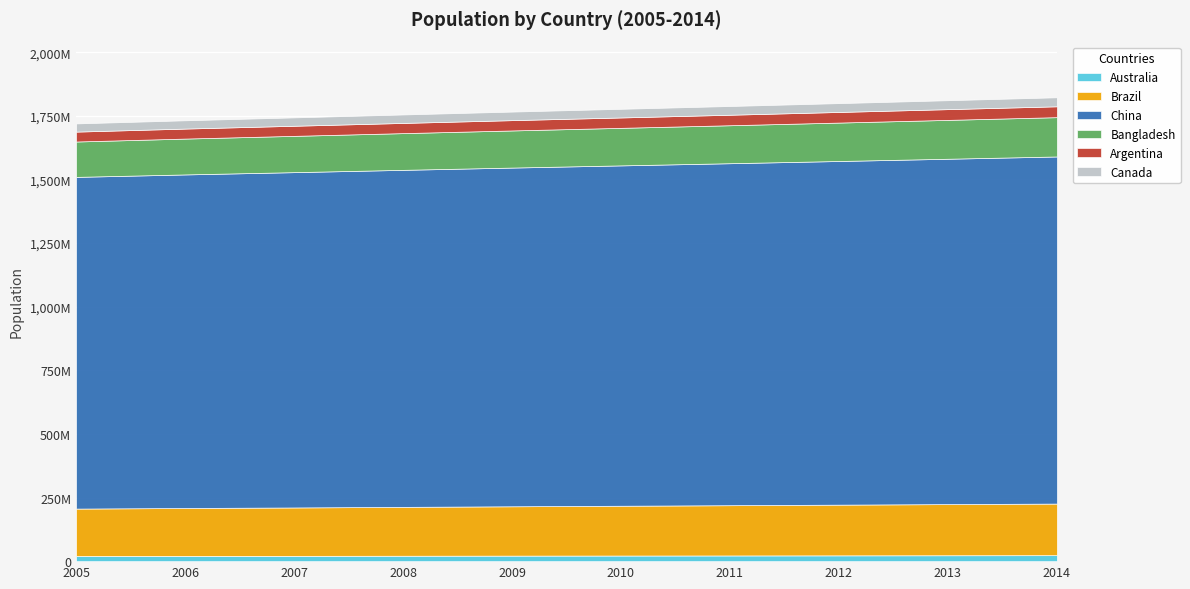

Which has a higher value, 2005 or 2008?

2008